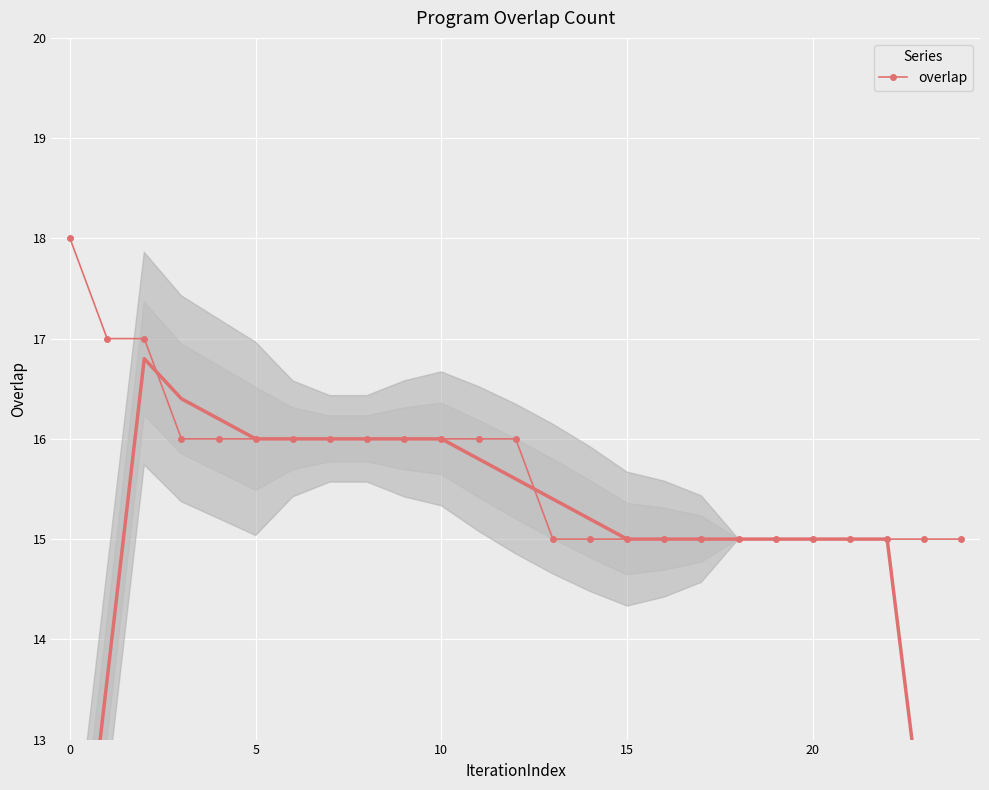

Is it true that the value at 5 is 27?

False